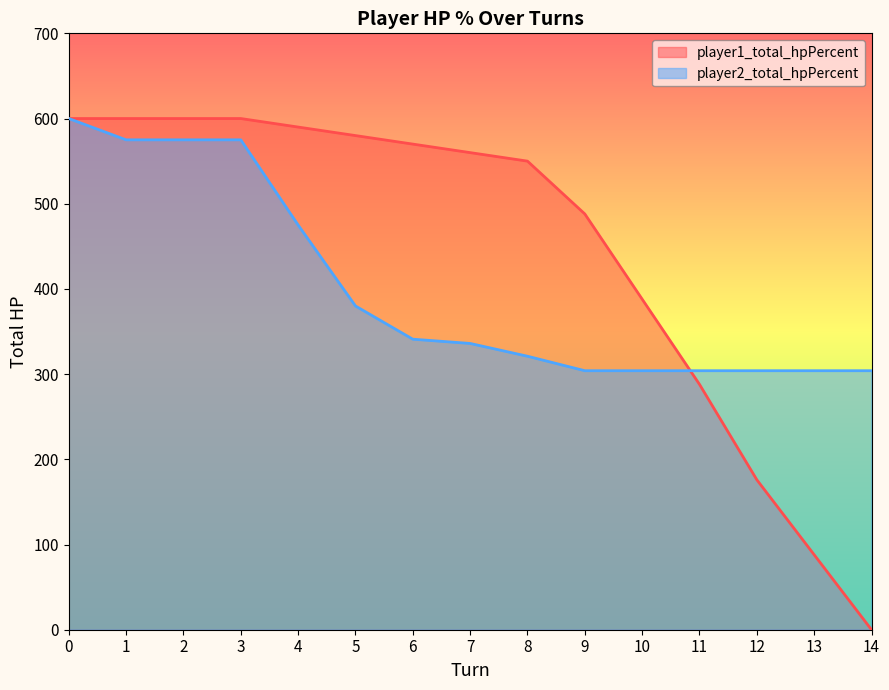

What are all the series names shown in the legend?

player1_total_hpPercent, player2_total_hpPercent